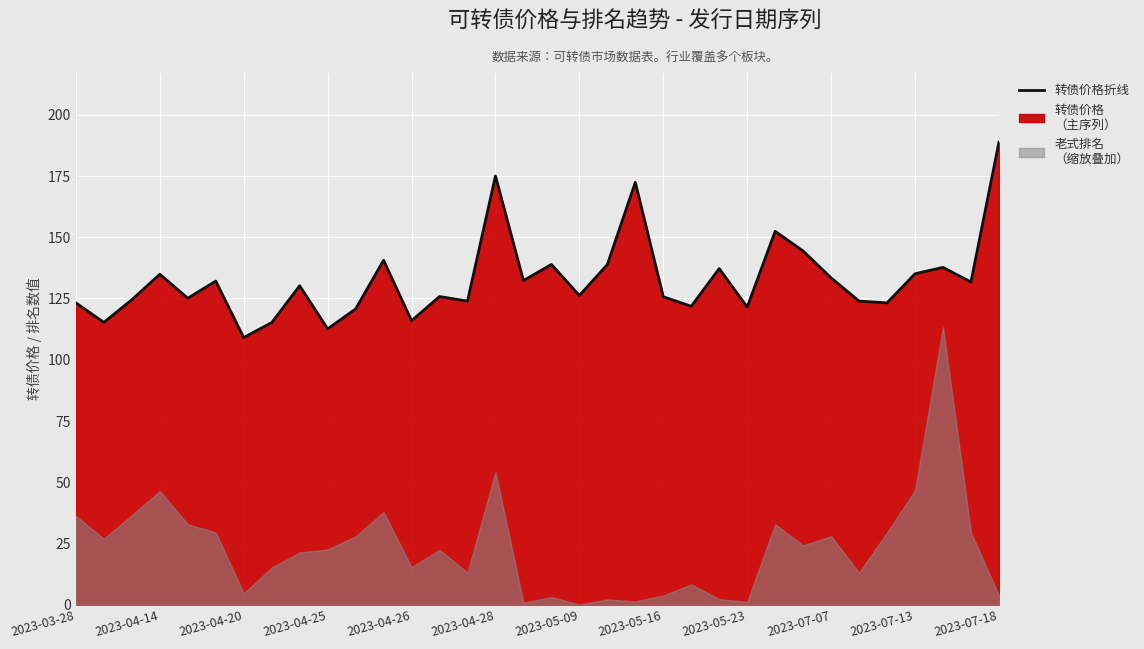

The value at 2023-03-28 is 123.2. True or false?

True